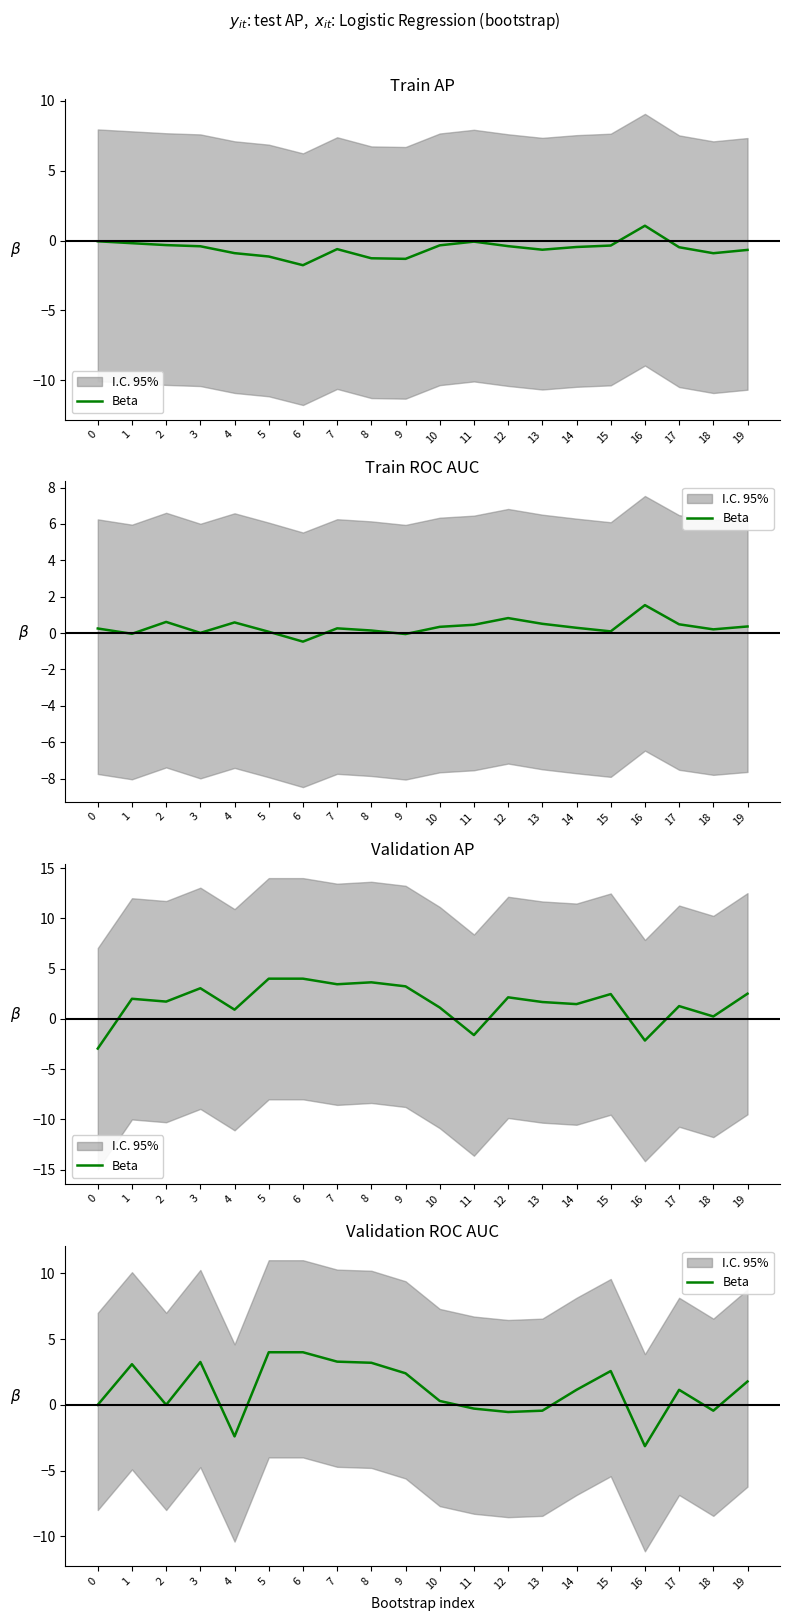

How many points are higher than both their immediate neighbors (excluding endpoints)?

4